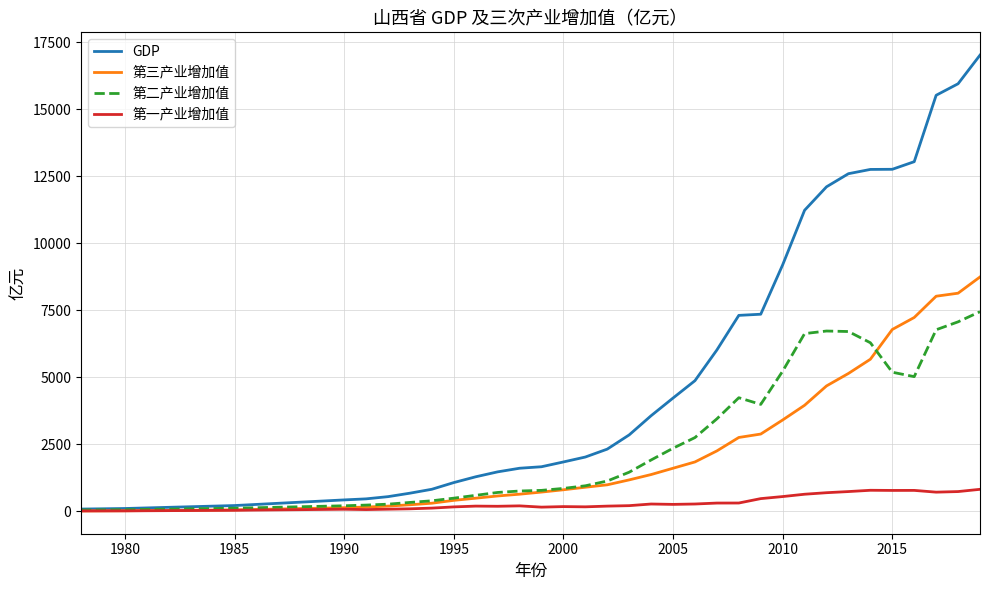

Which series has the widest spread of values?

GDP